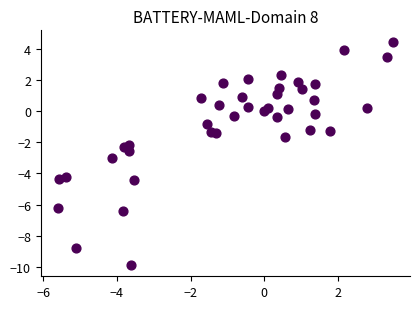

What is the range of Y values (max minus min)?

14.4